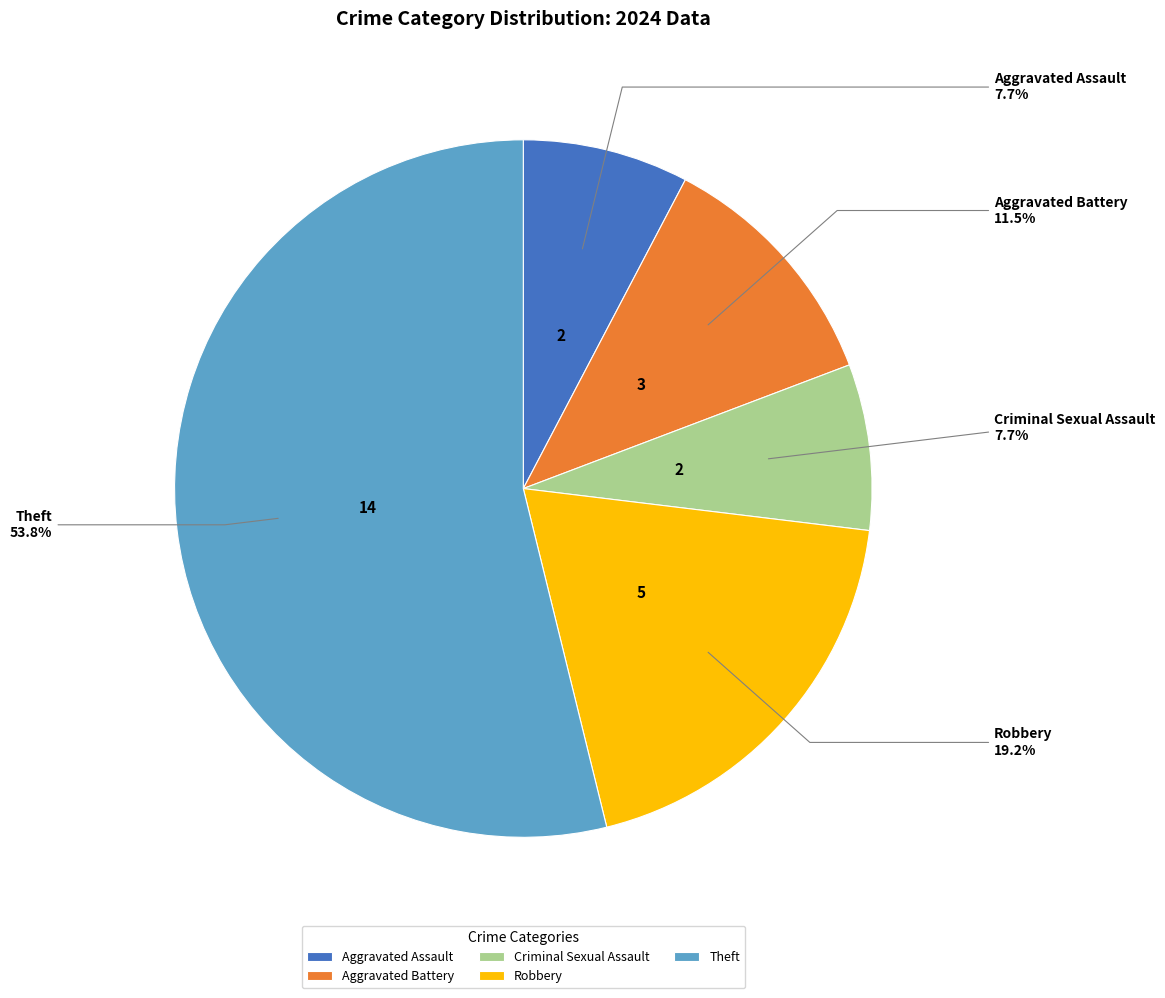

Approximately how many times larger is the value at Aggravated Battery compared to Robbery?

0.6